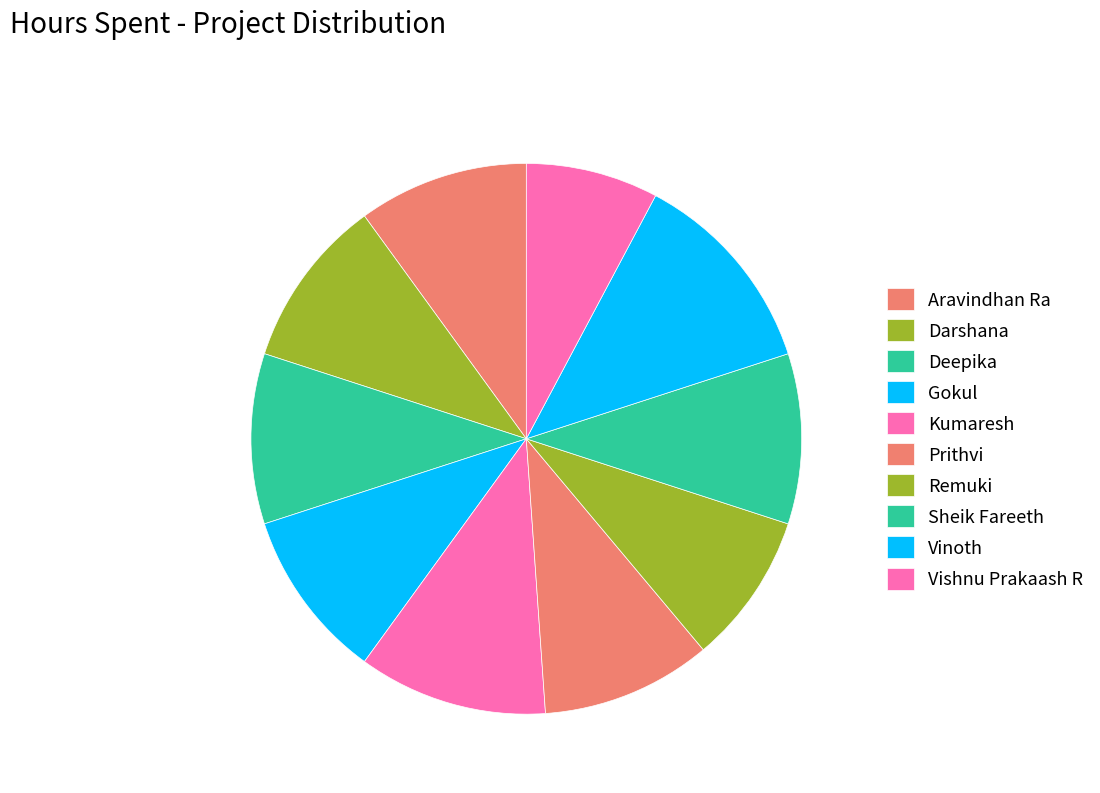

True or false: Darshana accounts for 10% of the total.

True